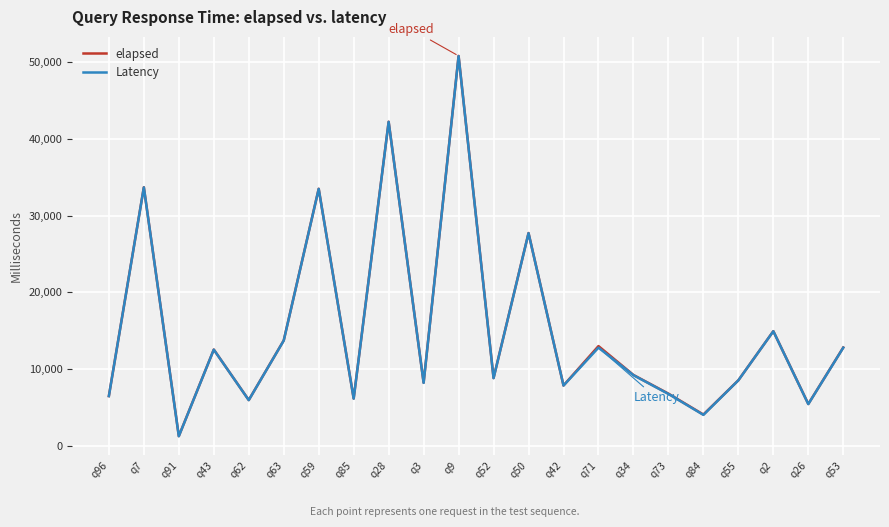

What is the highest value of the elapsed series?

50784